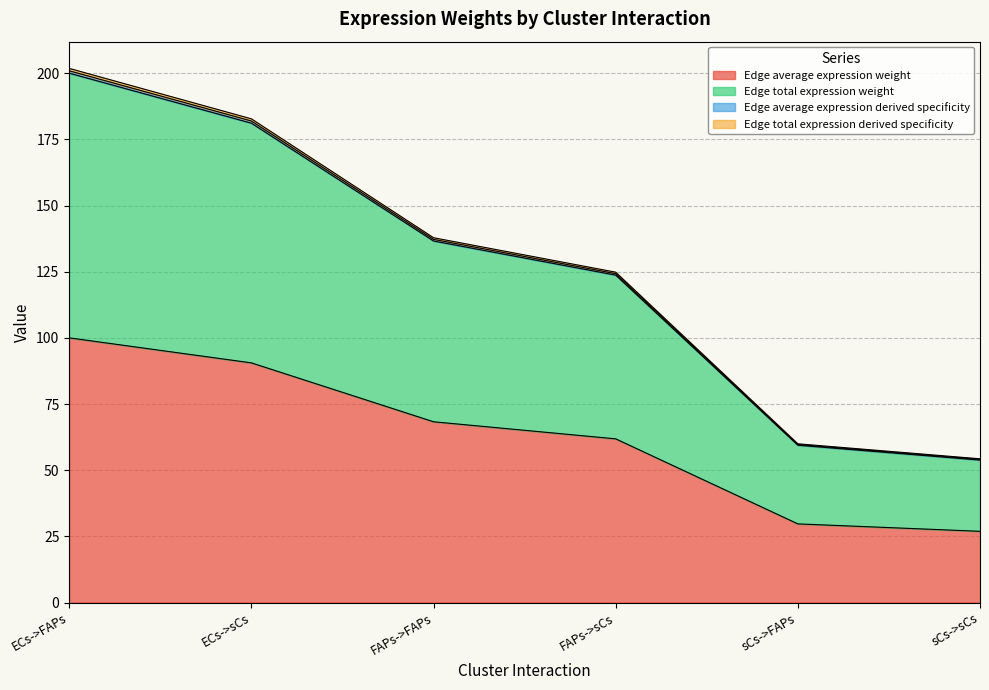

The value of Edge average expression derived specificity at ECs->FAPs is 334.5. True or false?

False